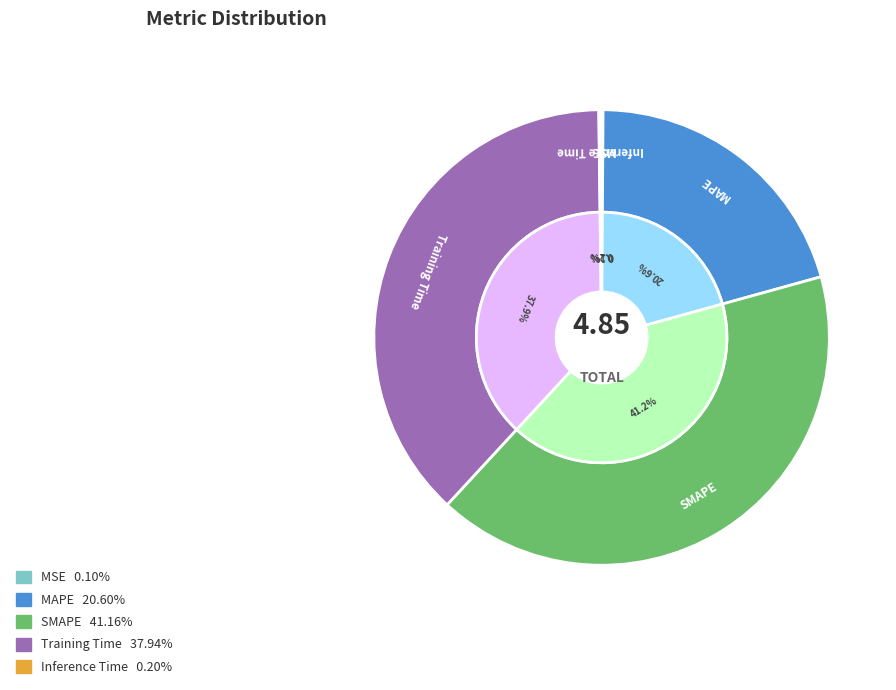

Rank the categories by value from lowest to highest.

MSE, Inference Time, MAPE, Training Time, SMAPE